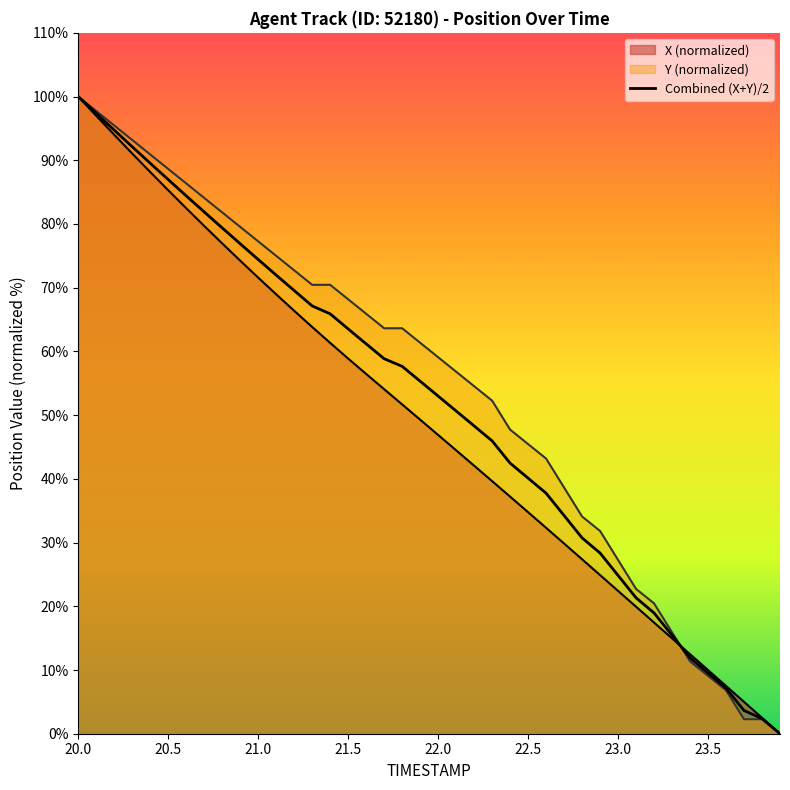

True or false: Y and X cross at least once.

True